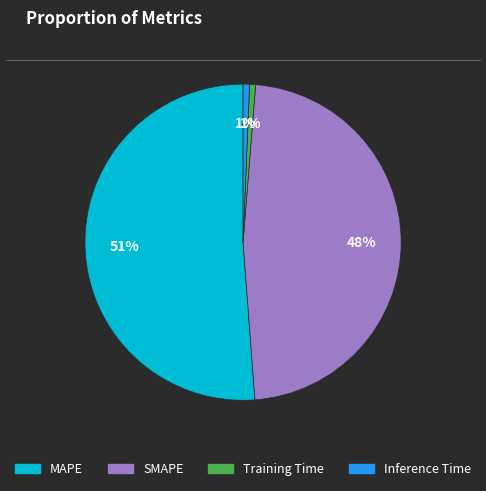

Is there any slice that represents more than half of the pie?

Yes